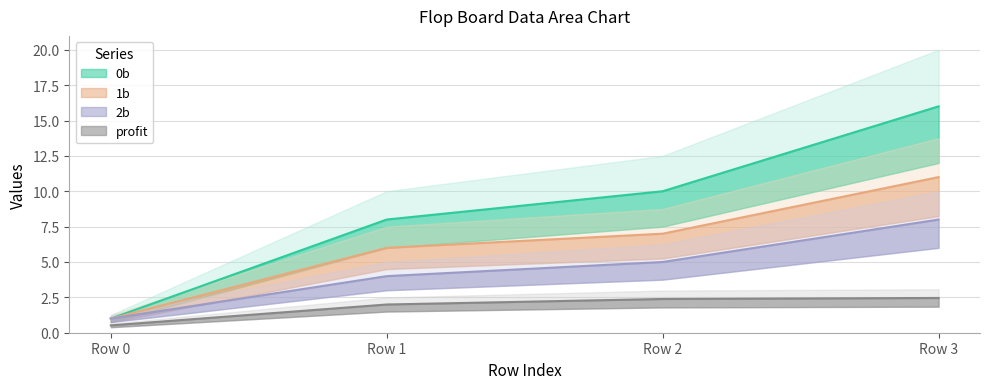

What is the difference between the highest and lowest values at Row 1?

6.0